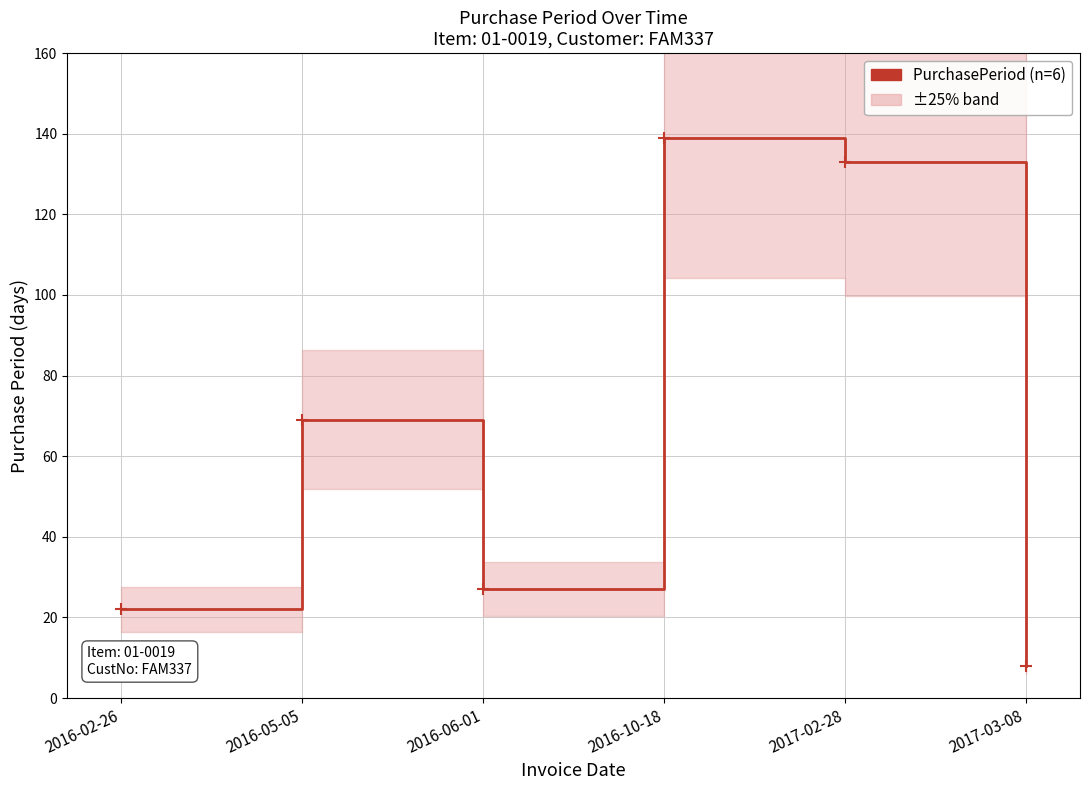

What is the sum of the values at 2016-02-26 and 2016-10-18?

161